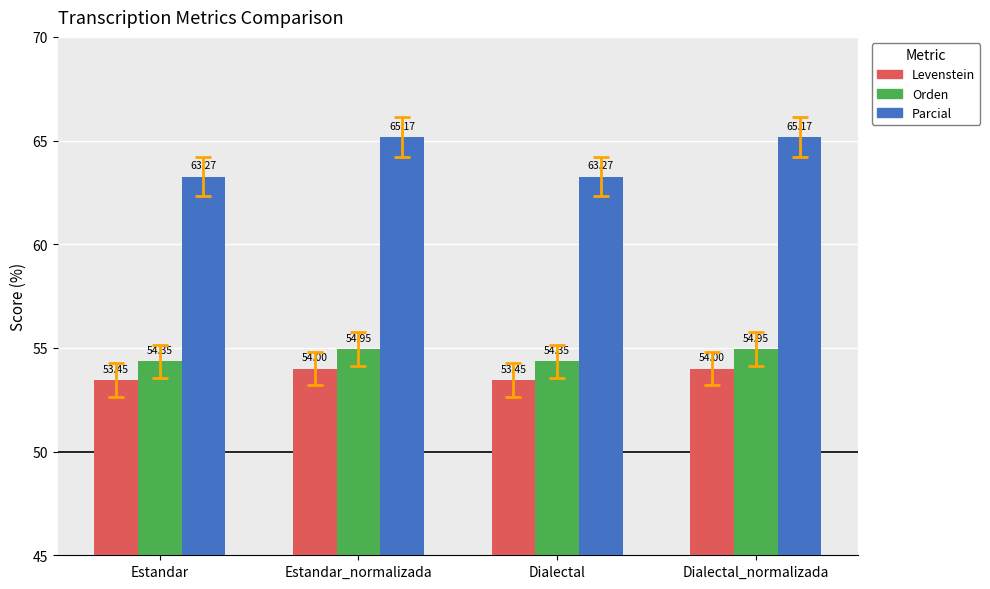

What is the value of the Levenstein bar at the 2nd from the left?

54.0